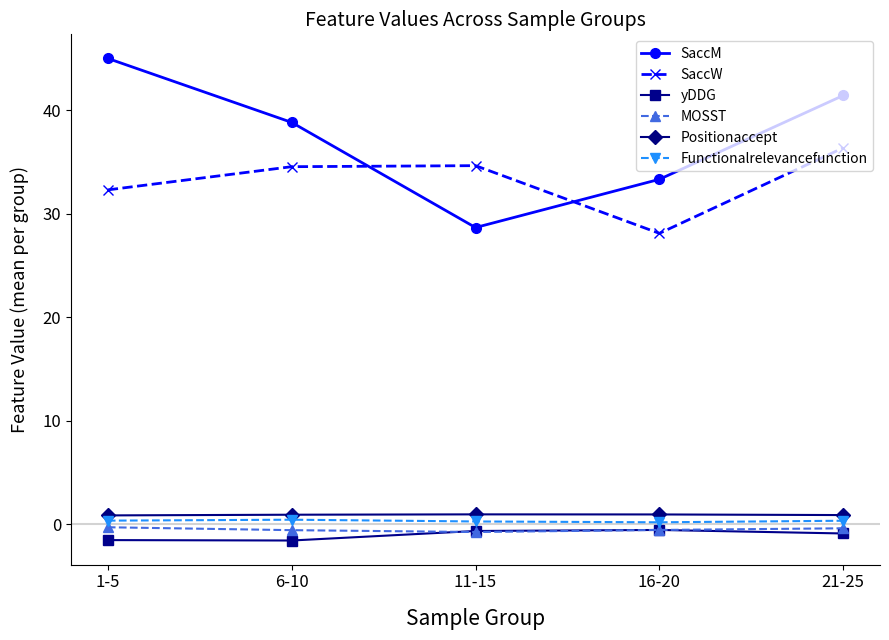

True or false: Positionaccept and SaccW intersect in this chart.

False